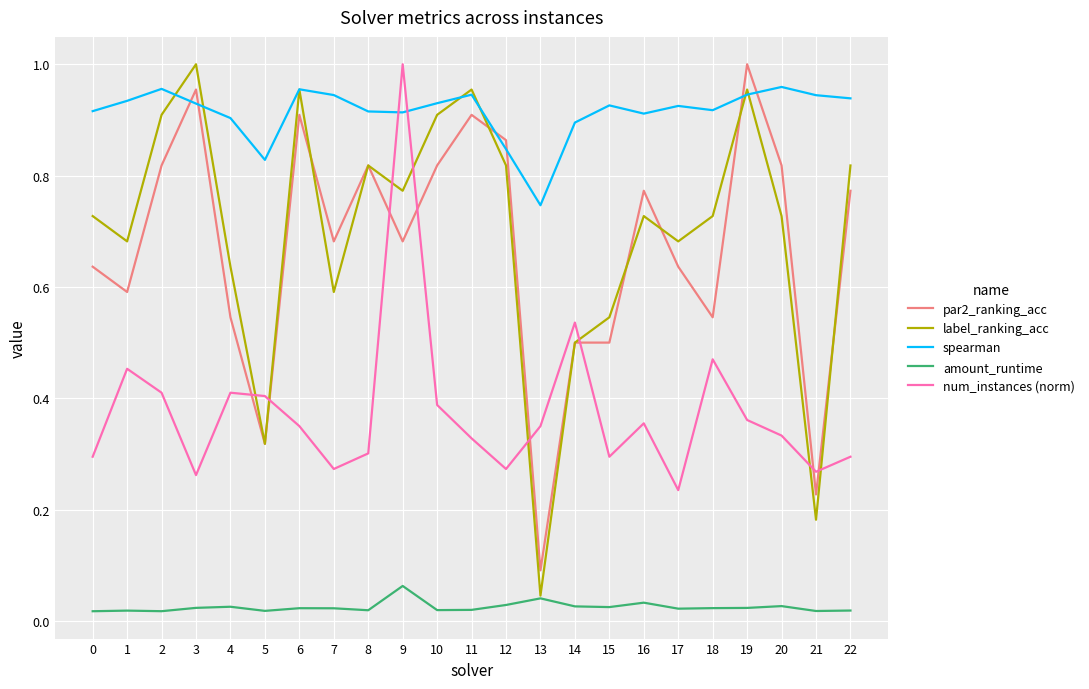

True or false: num_instances (norm) has a value of 0.1 at 5.

False